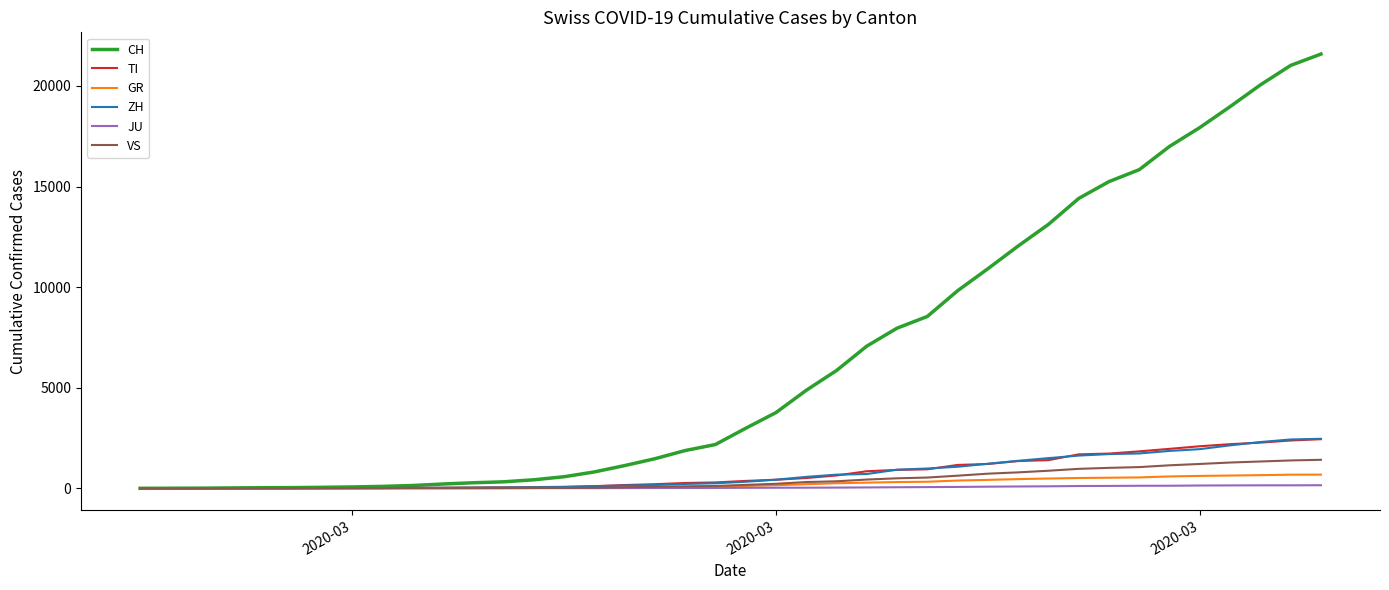

Which series has the largest total across all categories?

CH